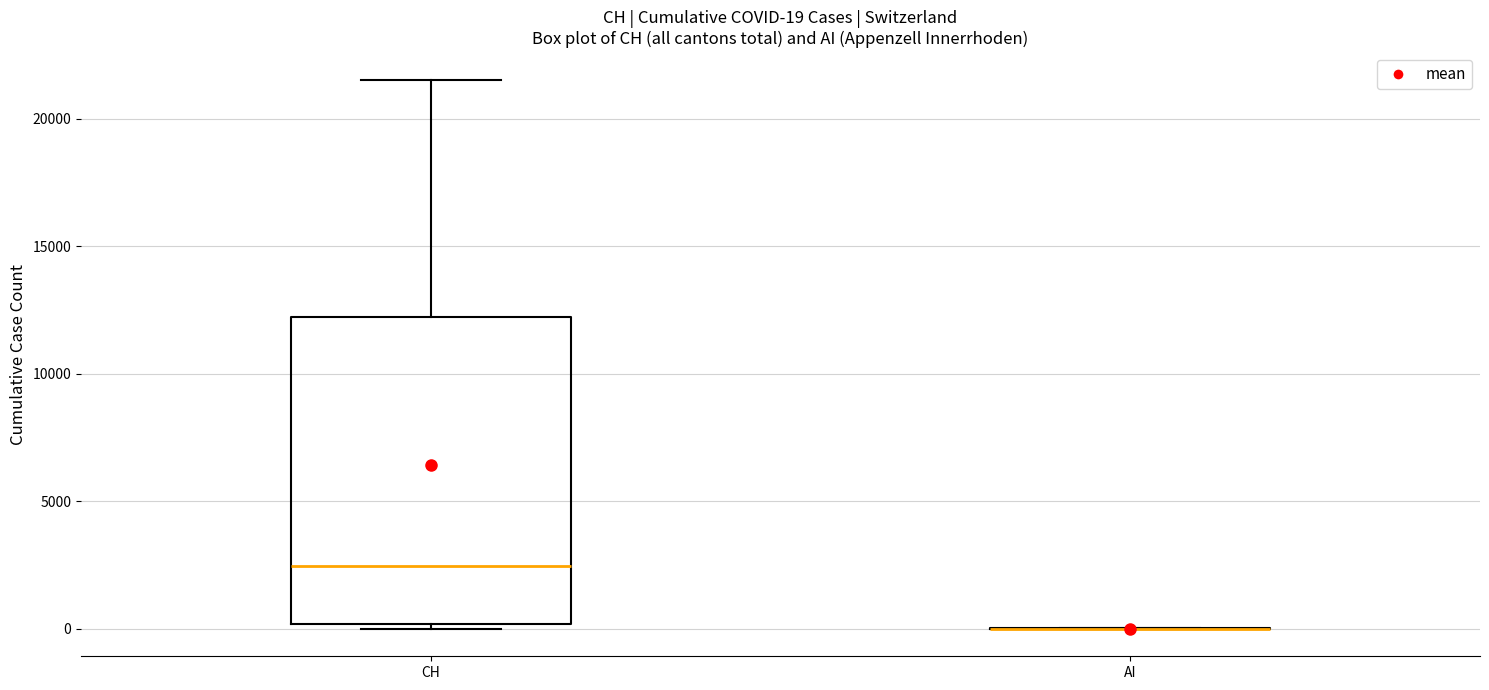

Comparing the boxes themselves (not the whiskers), which one is the tallest?

CH